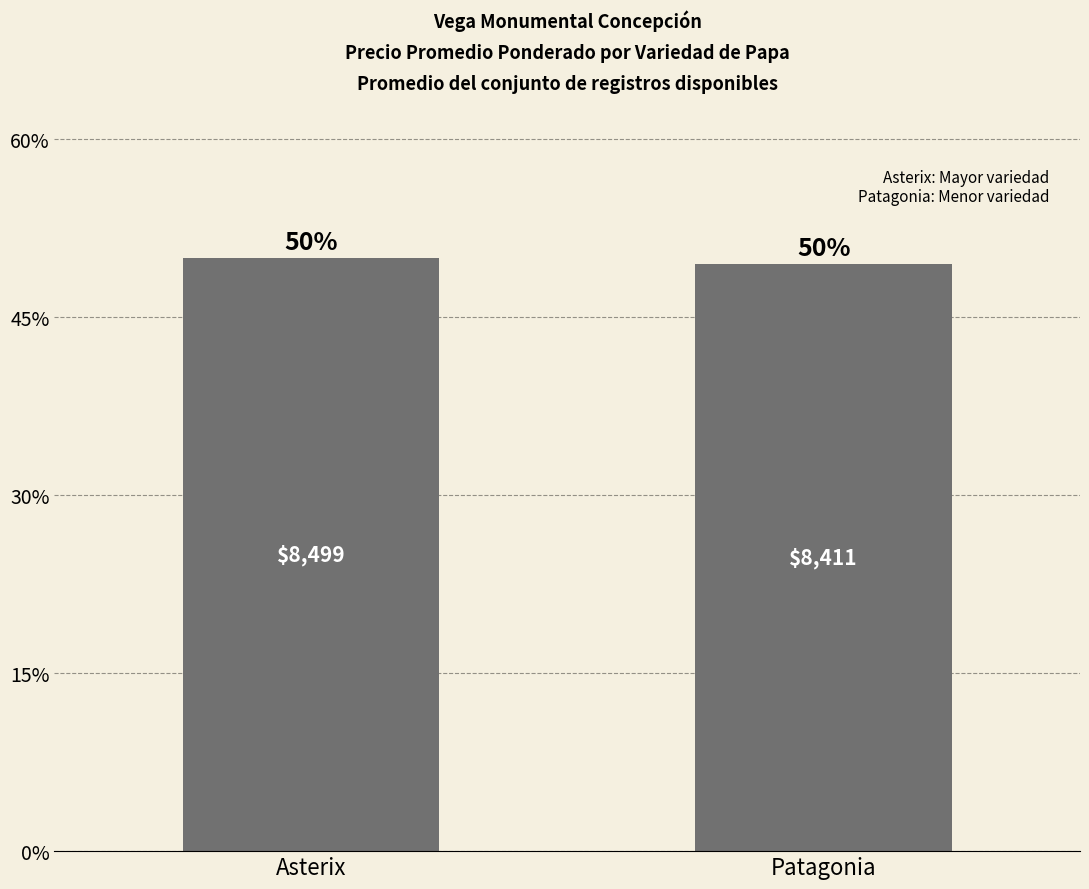

What is the approximate value at Asterix, to the nearest 10?

8500